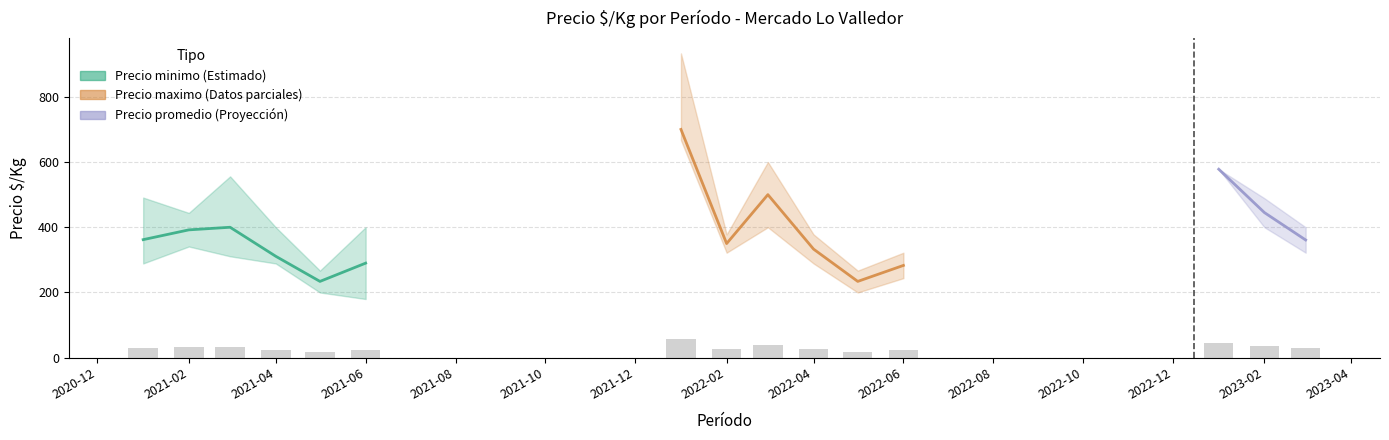

Which has a higher value, 2022-03 or 2022-02?

2022-03